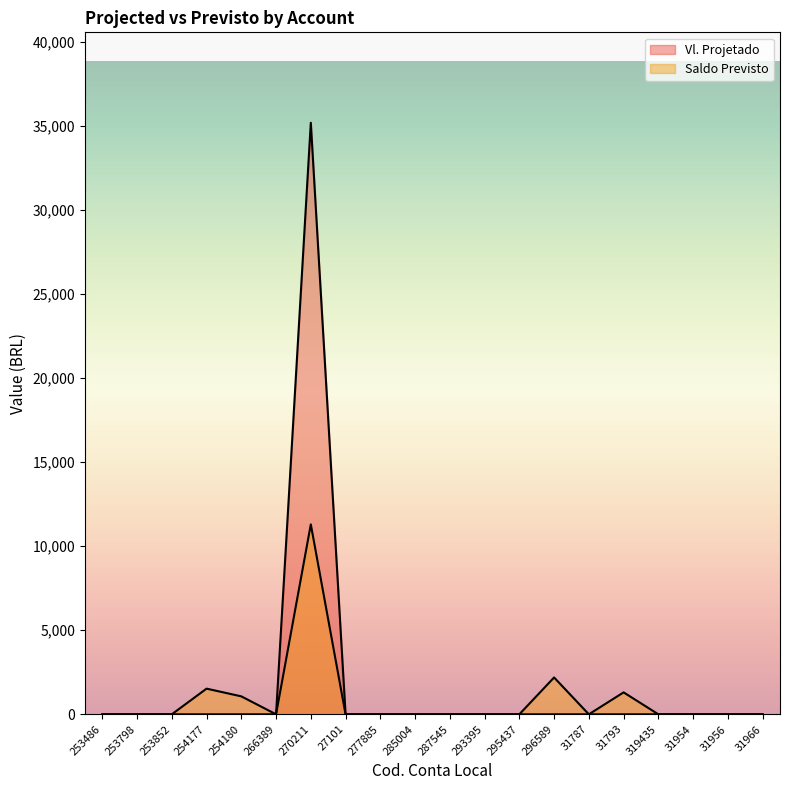

What position from the left is 31966?

20